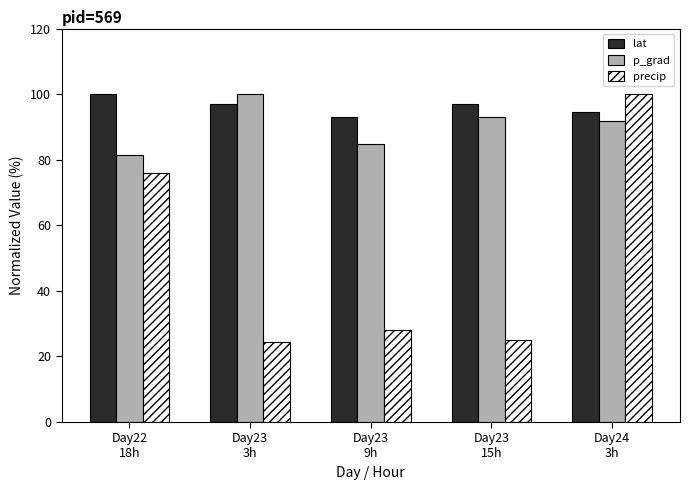

What position from the right is Day23
3h?

4